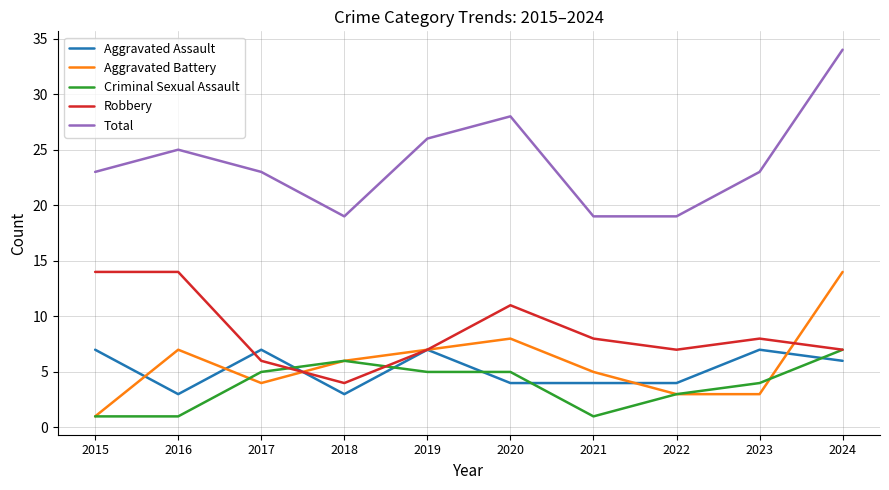

Which series has the largest range (max minus min)?

Total